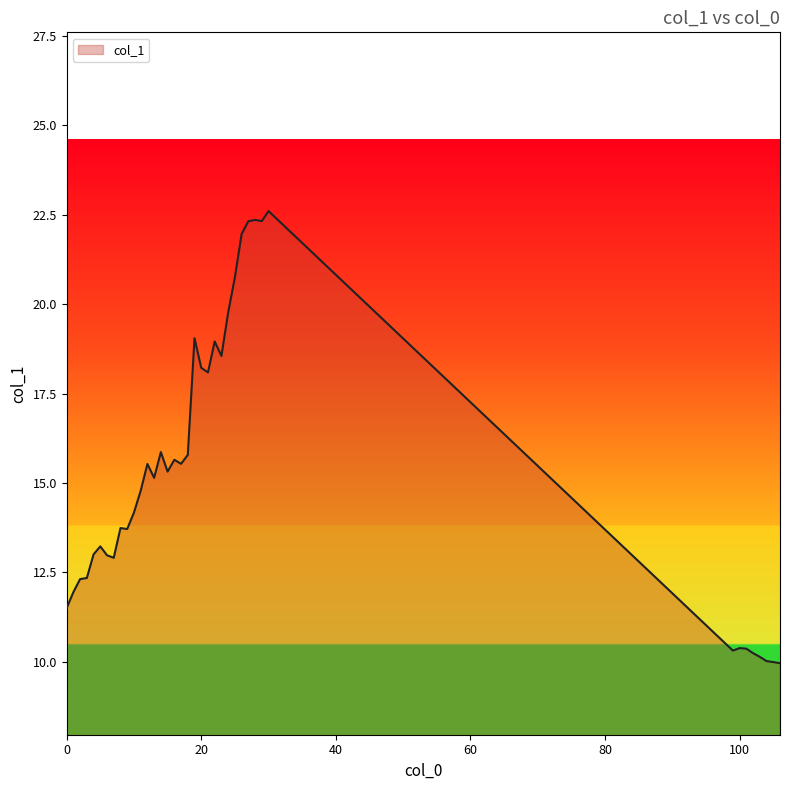

What is the difference between the maximum and minimum values?

12.6